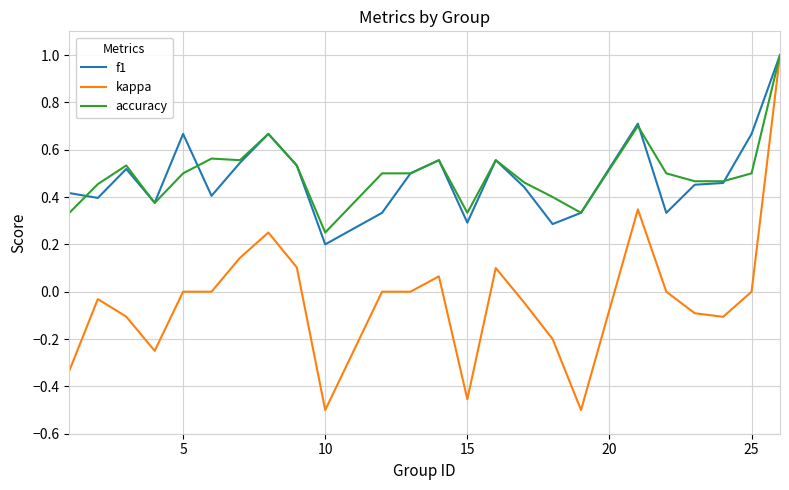

What are all the series names shown in the legend?

f1, kappa, accuracy